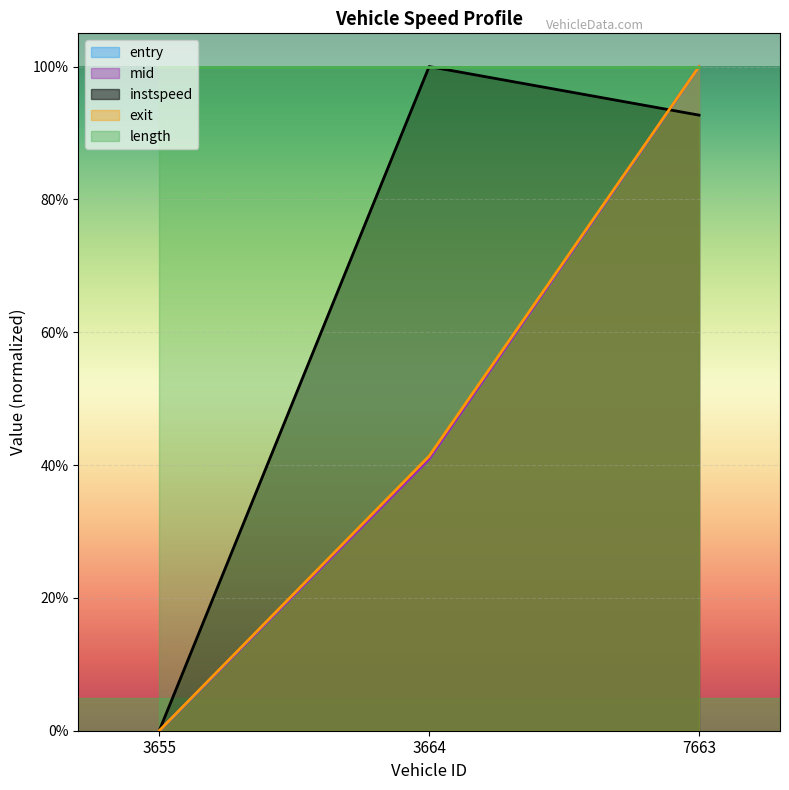

List the labels in order of mid value, smallest first.

3655, 3664, 7663